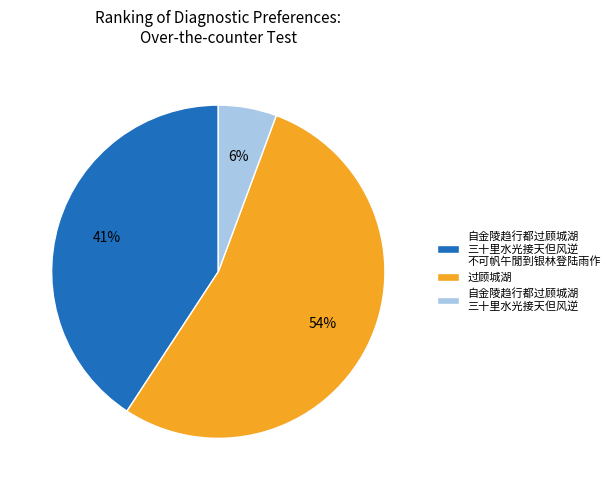

How many slices are in this pie chart?

3